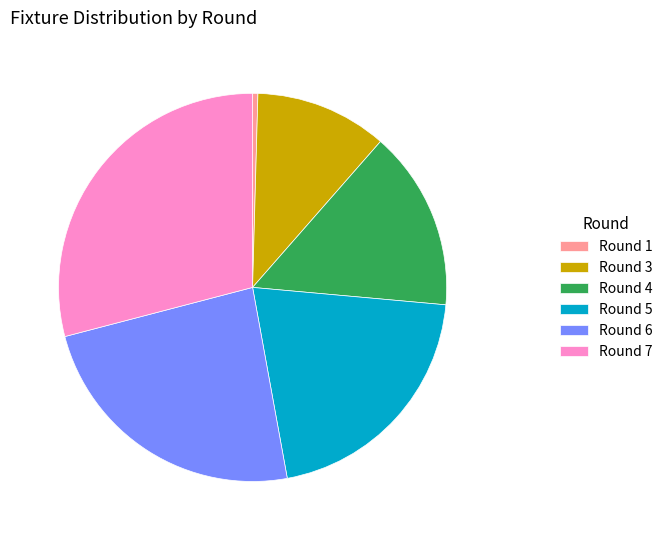

Is it true that Round 7 is 15% of the pie?

False